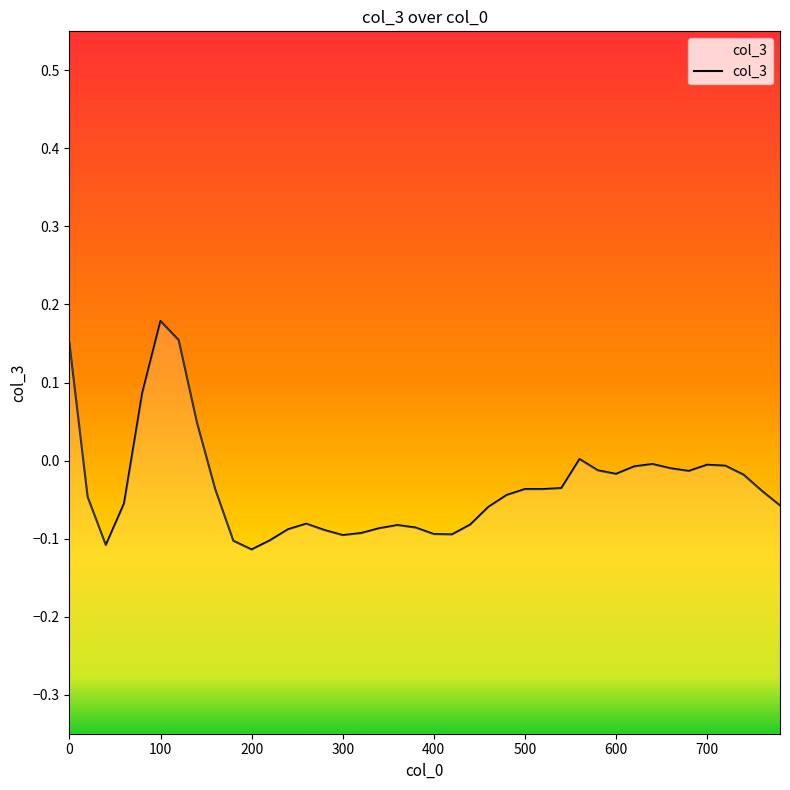

How many data points does each series have?

40